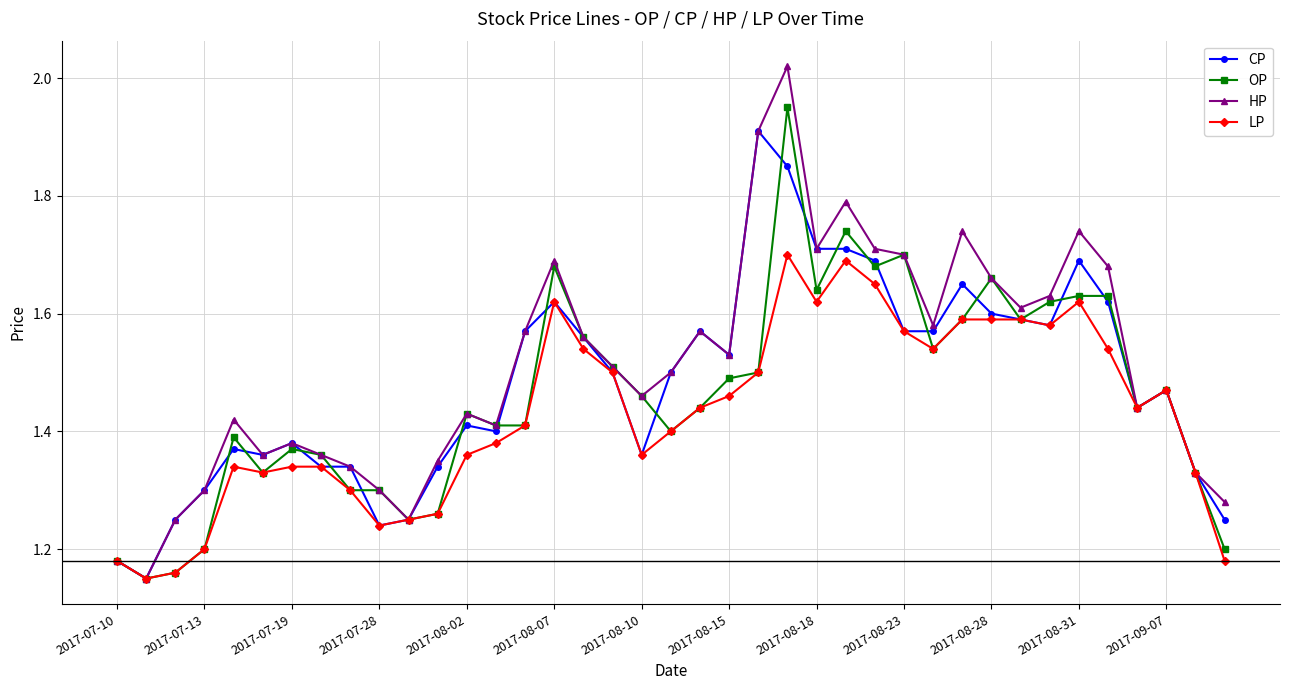

True or false: LP has more than 0 points higher than both neighbors.

True